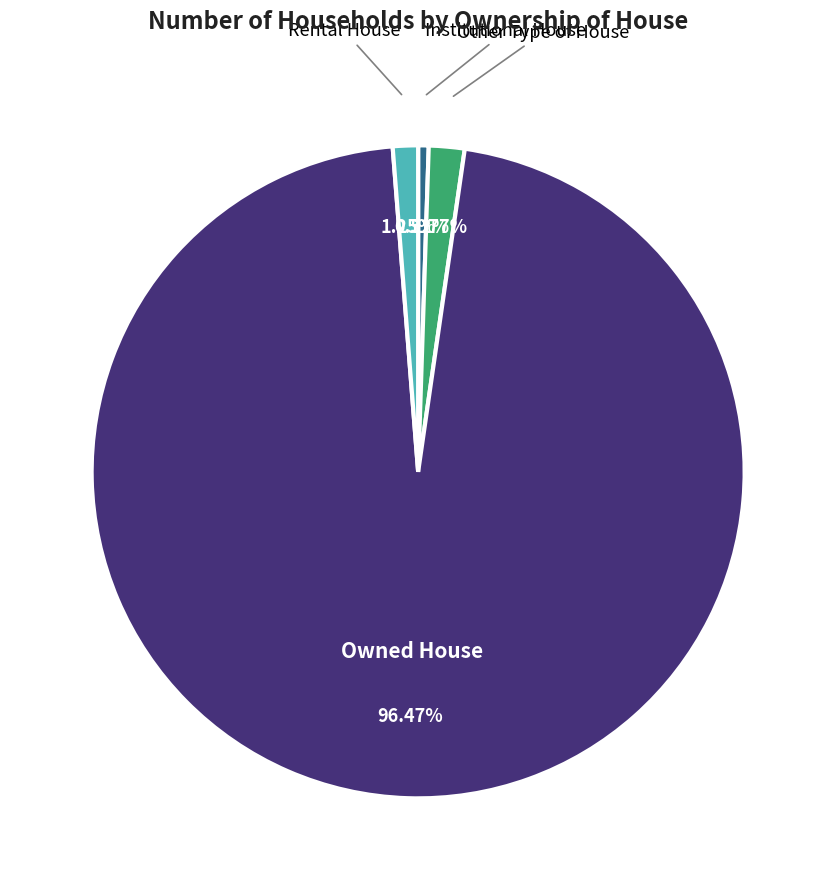

Is there any slice that represents more than half of the pie?

Yes